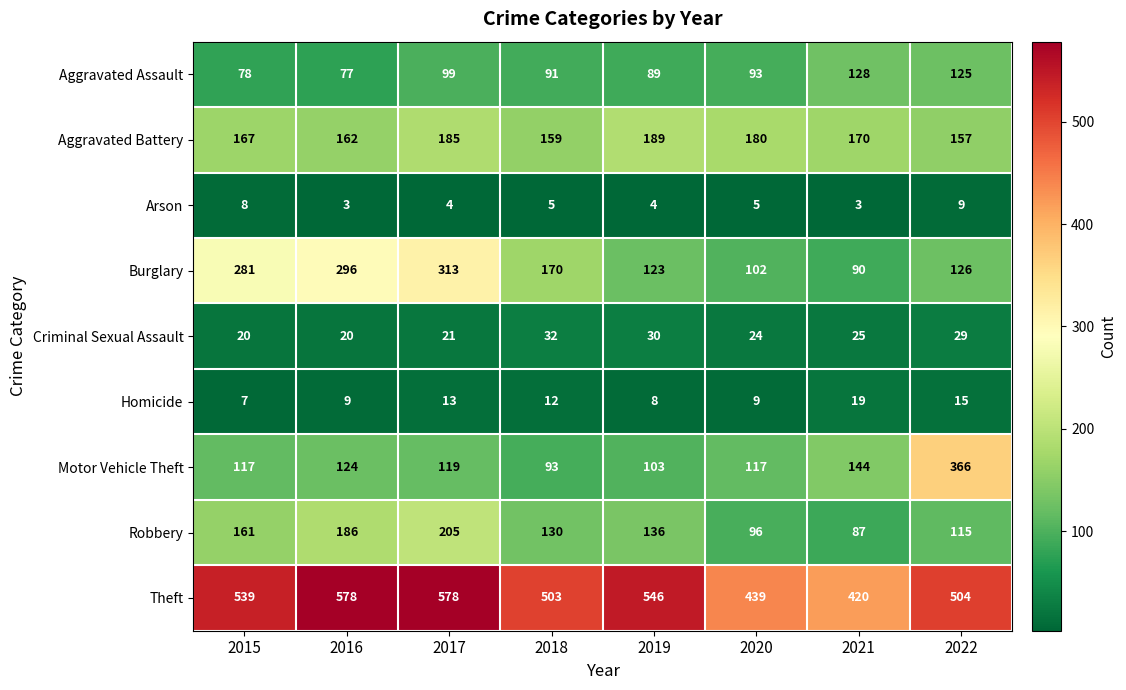

Is it true that Arson equals 9 at 2022?

True